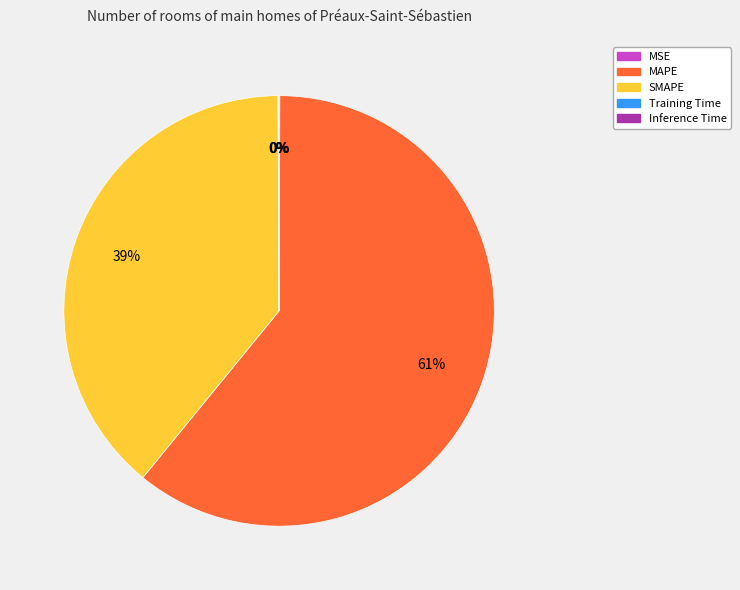

To the nearest percent, what is the difference between the largest and smallest slice percentages?

61%